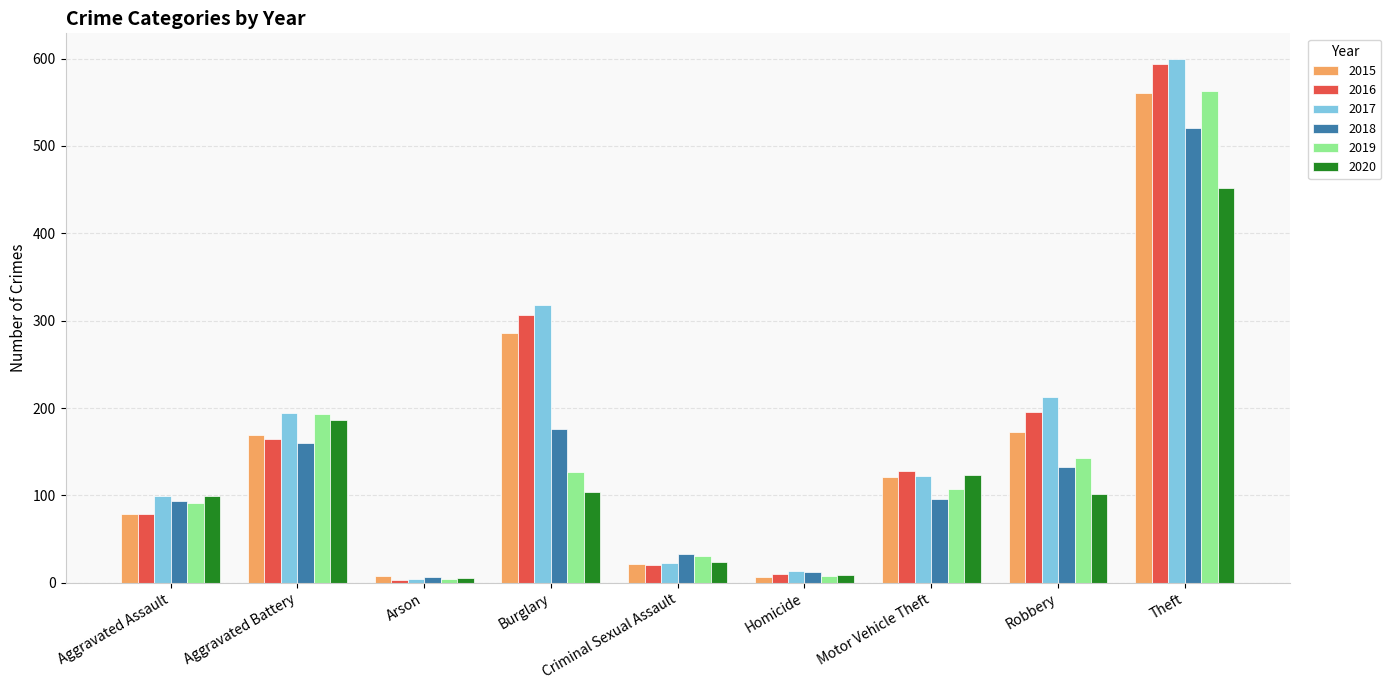

Which series changed the most between Robbery and Theft?

2019